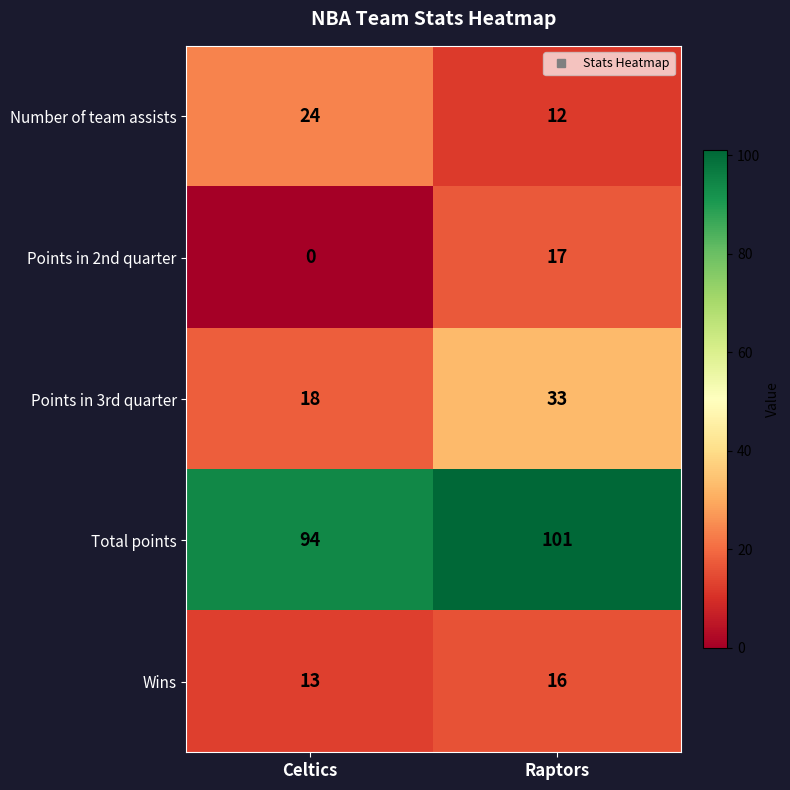

At which category is the sum across all series the highest?

Raptors